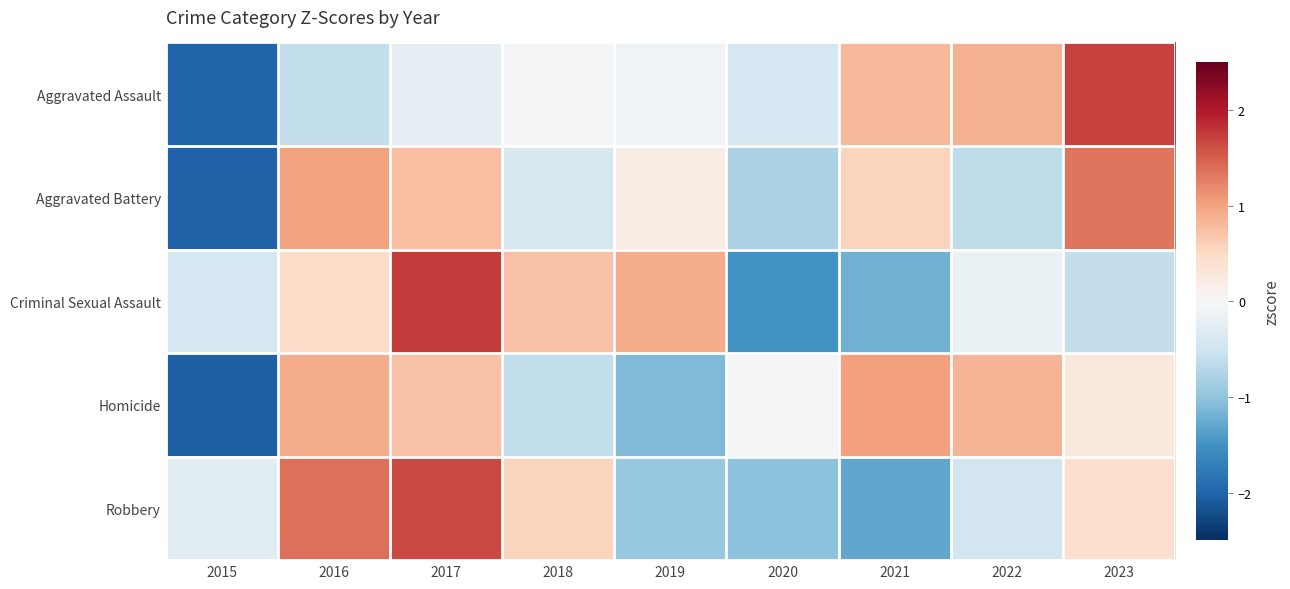

How many categories are shown in the chart?

9